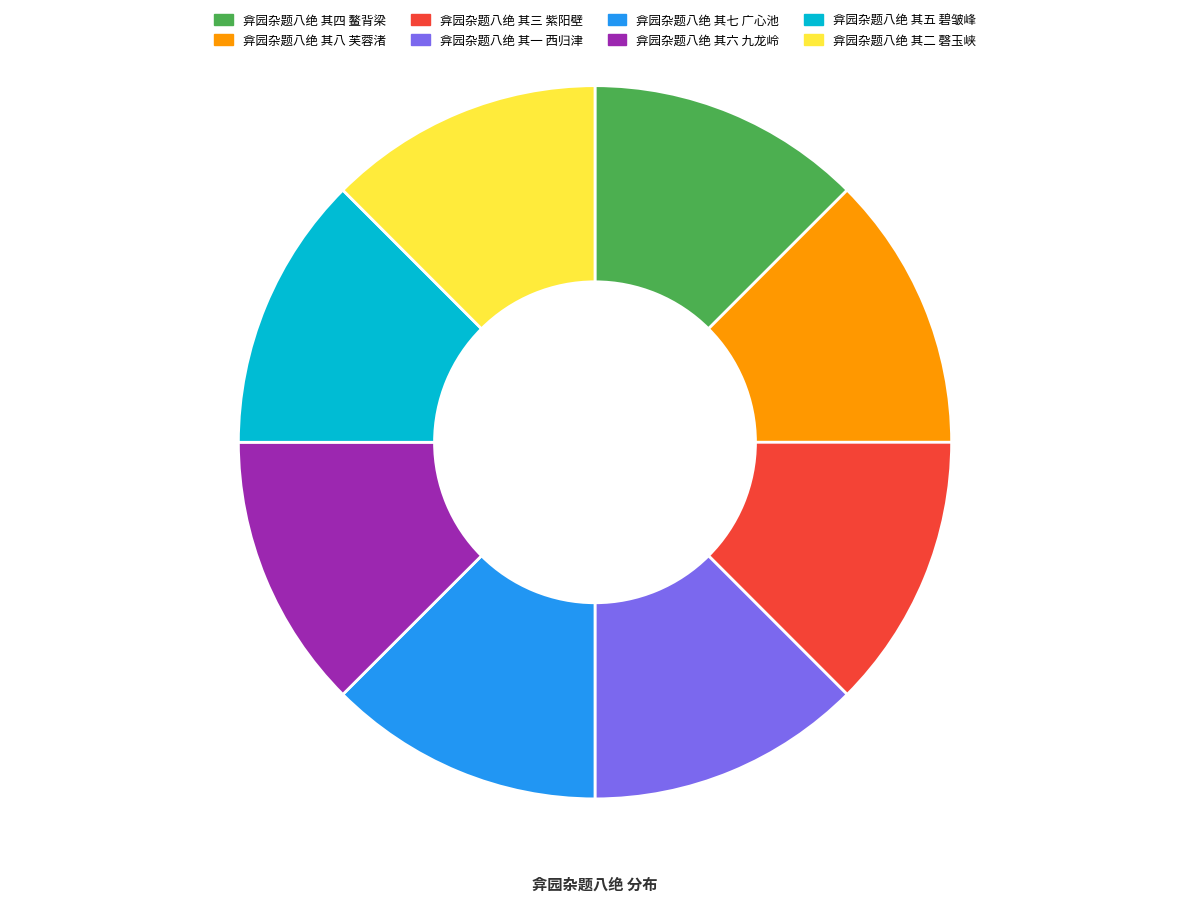

Approximately how many times larger is the value at 弇园杂题八绝 其四 鳌背梁 compared to 弇园杂题八绝 其二 磬玉峡?

1.0